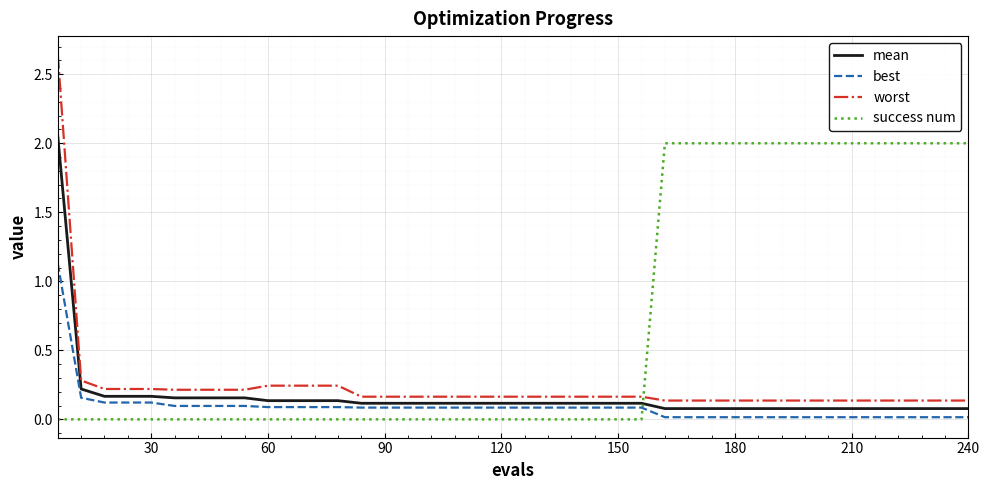

Which series has the widest spread of values?

worst